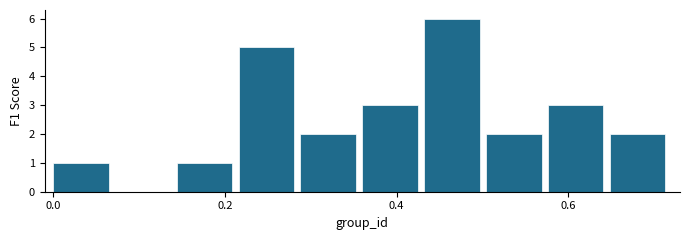

Read against the x-axis, roughly where is the centre of the tallest bar?

0.46